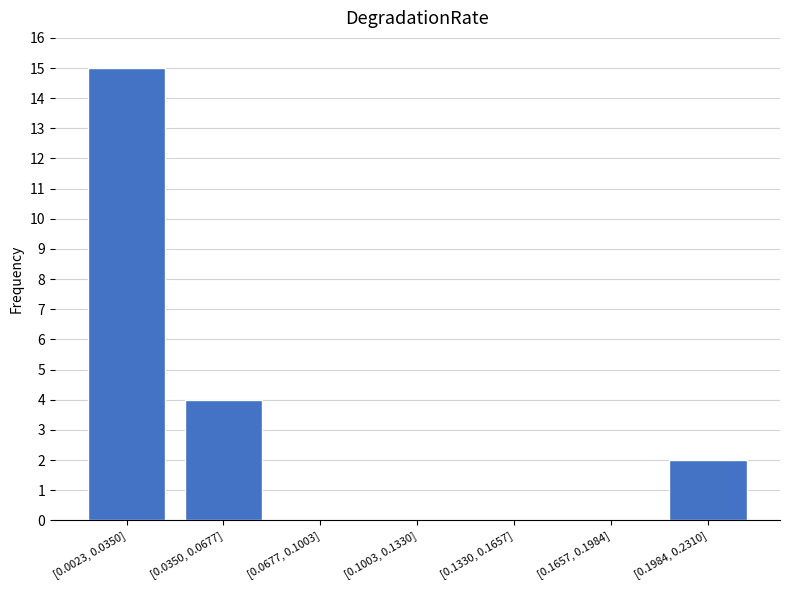

Reading right to left, list all the values displayed in this chart.

[0.1984, 0.2310]=2	[0.1657, 0.1984]=0	[0.1330, 0.1657]=0	[0.1003, 0.1330]=0	[0.0677, 0.1003]=0	[0.0350, 0.0677]=4	[0.0023, 0.0350]=15